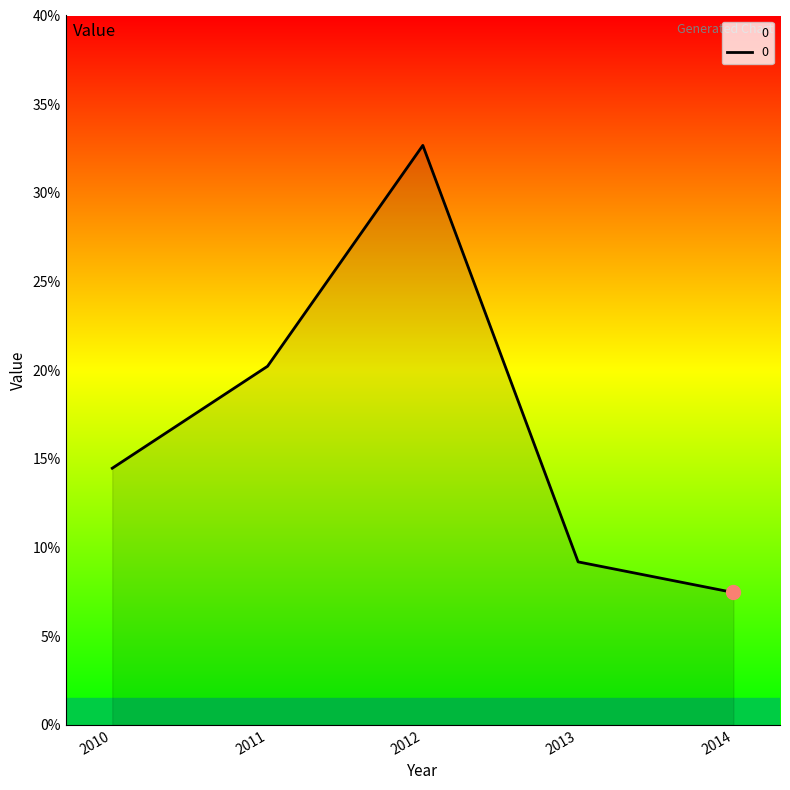

Does the chart display data point markers on the line(s)?

No